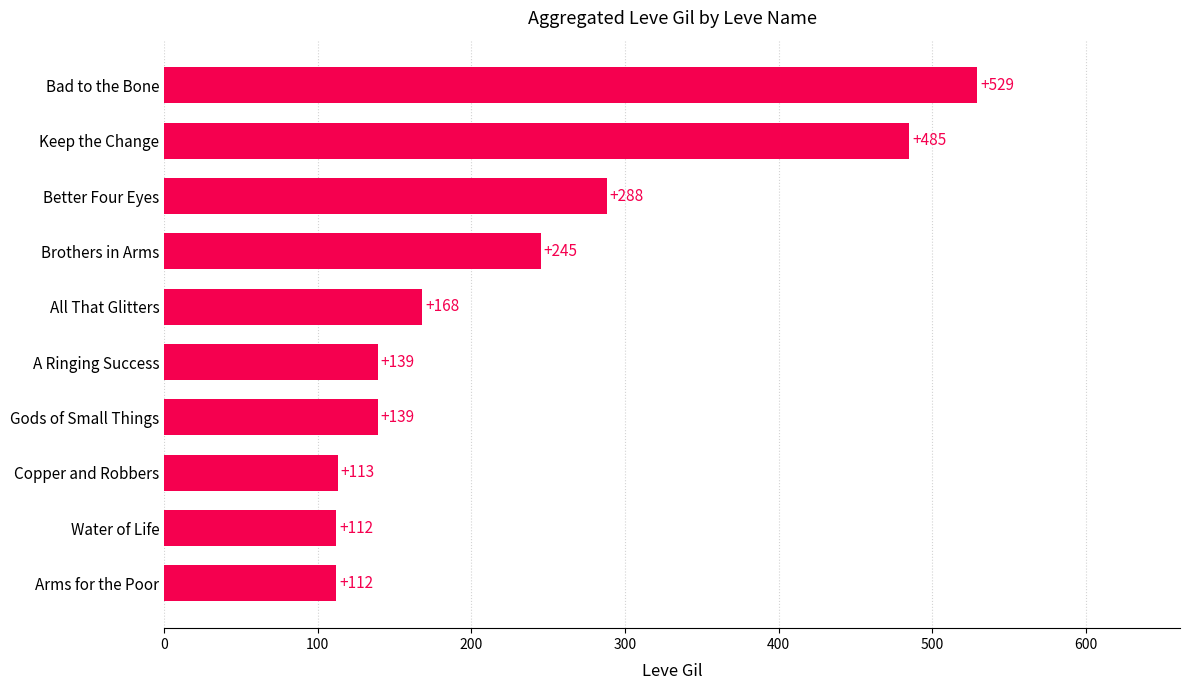

The value at Copper and Robbers is 43. True or false?

False